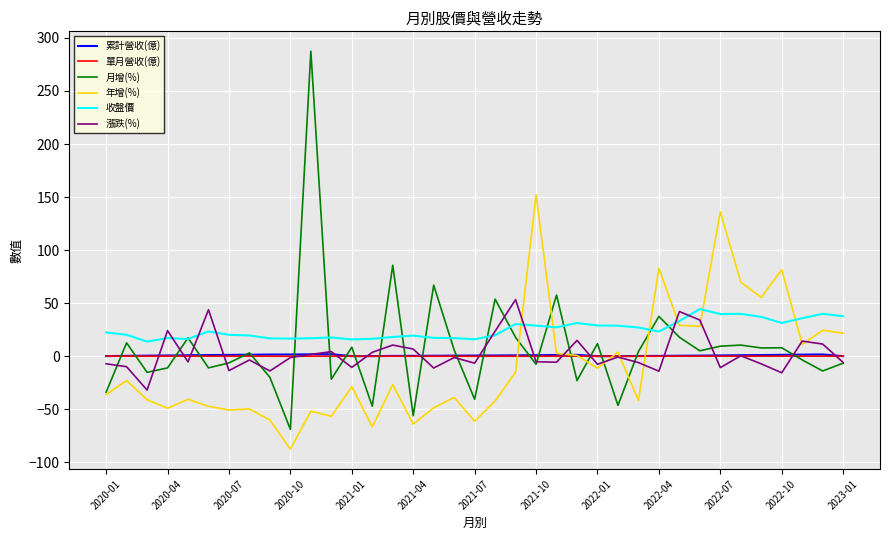

True or false: 收盤價 and 單月營收(億) intersect in this chart.

False